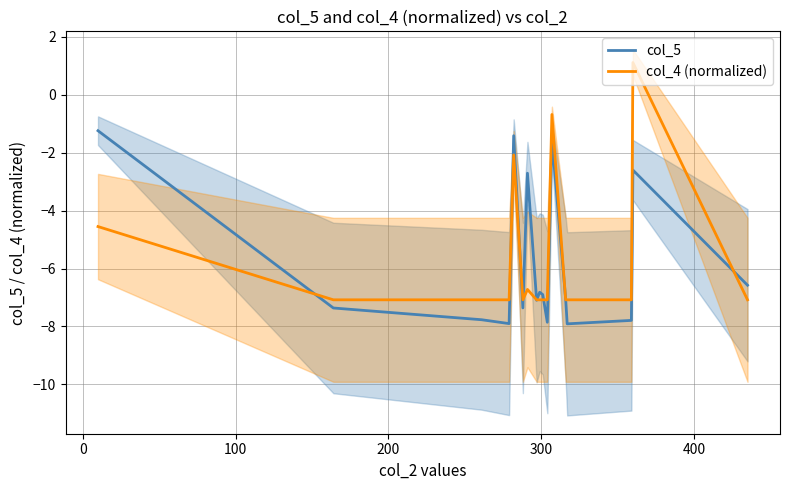

How many lines are shown in the chart?

2